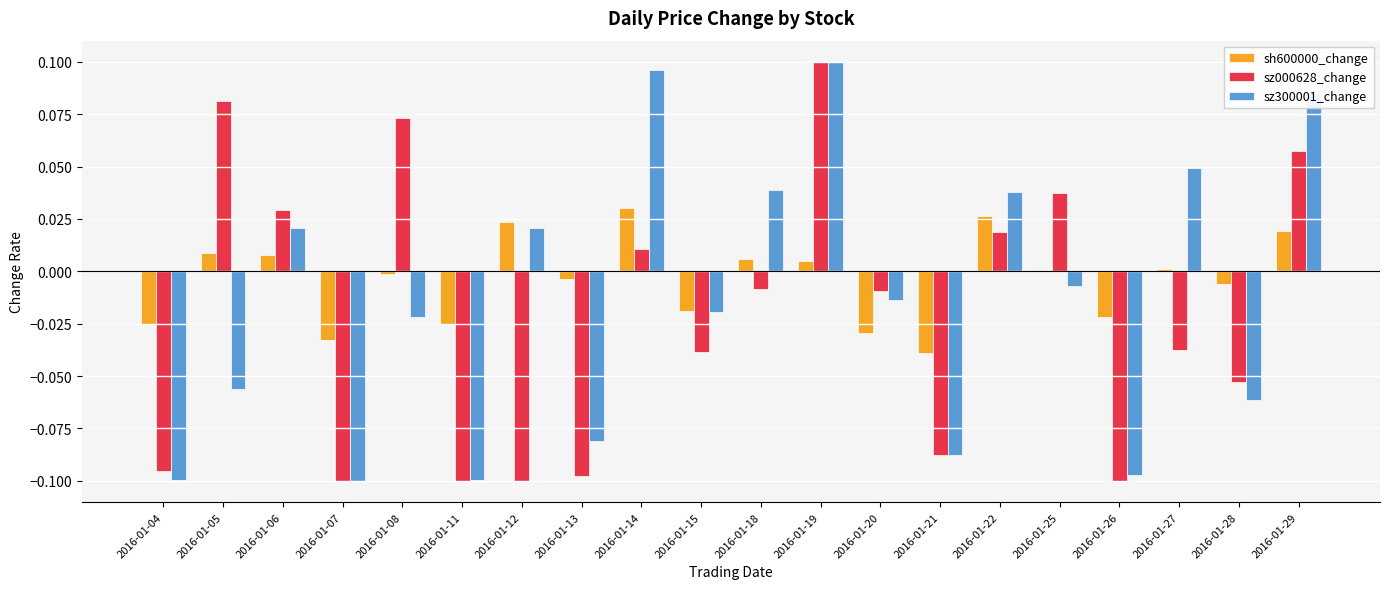

Is the value of sh600000_change at 2016-01-26 greater than the value of sz000628_change at 2016-01-20?

No